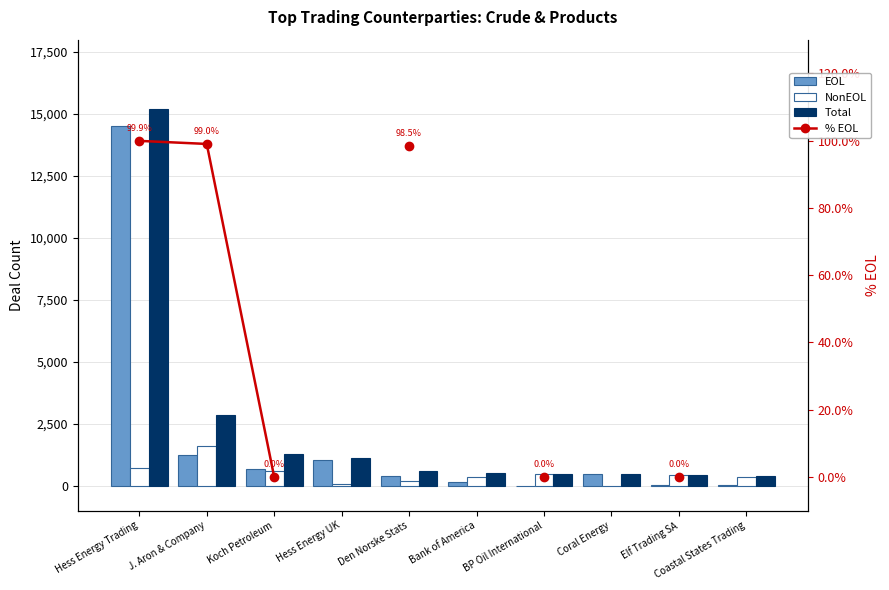

What is the sum of all Total values?

23319.0